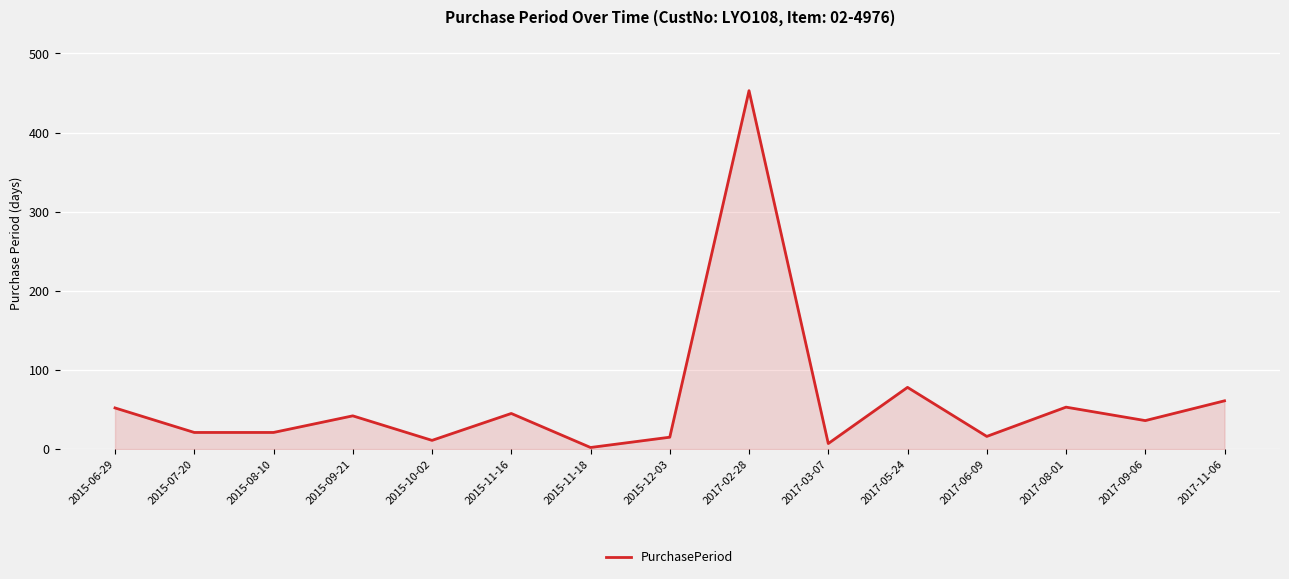

The value at 2017-08-01 is 53. True or false?

True